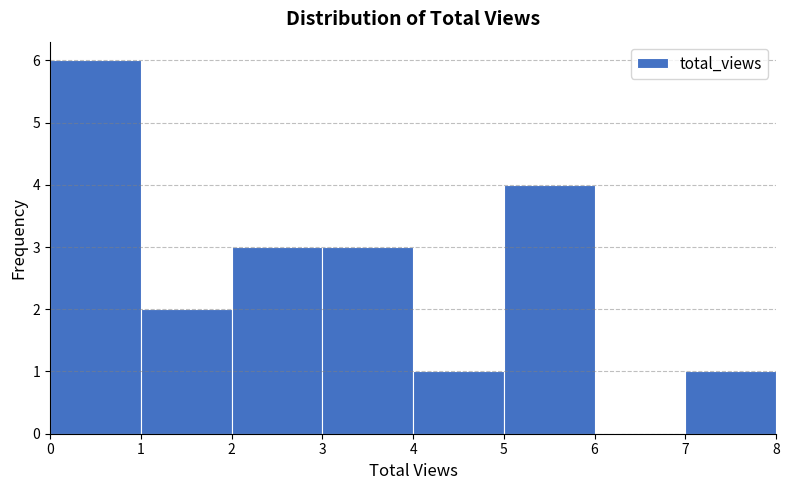

Reading left to right, list every bar in this chart as the range it spans on the x-axis followed by its height. The values are not printed on the chart, so give them approximately, as read against the axis.

0 to 1: 6
1 to 2: 2
2 to 3: 3
3 to 4: 3
4 to 5: 1
5 to 6: 4
6 to 7: 0
7 to 8: 1